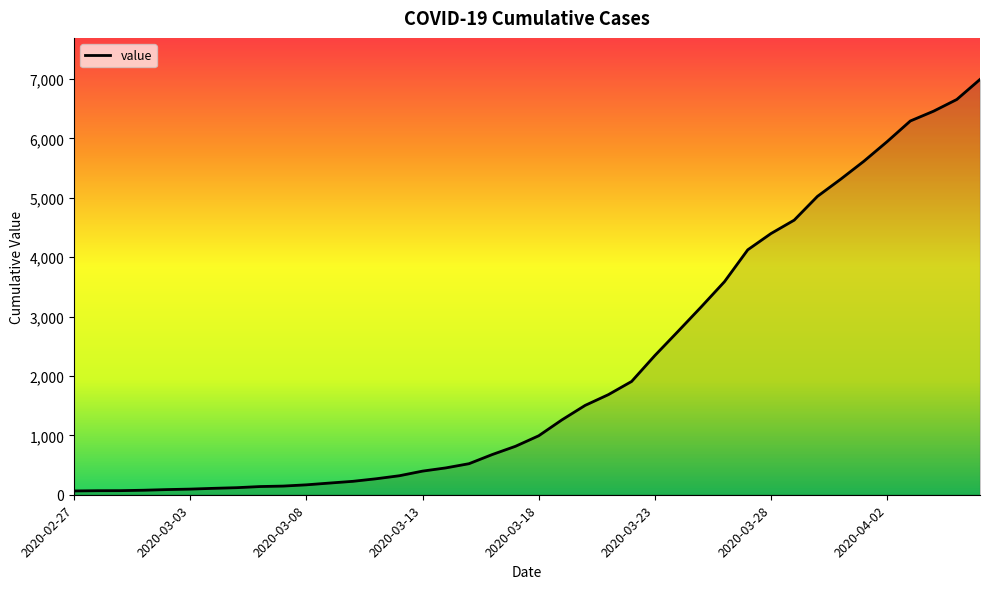

What is the difference between the maximum and minimum values?

6931